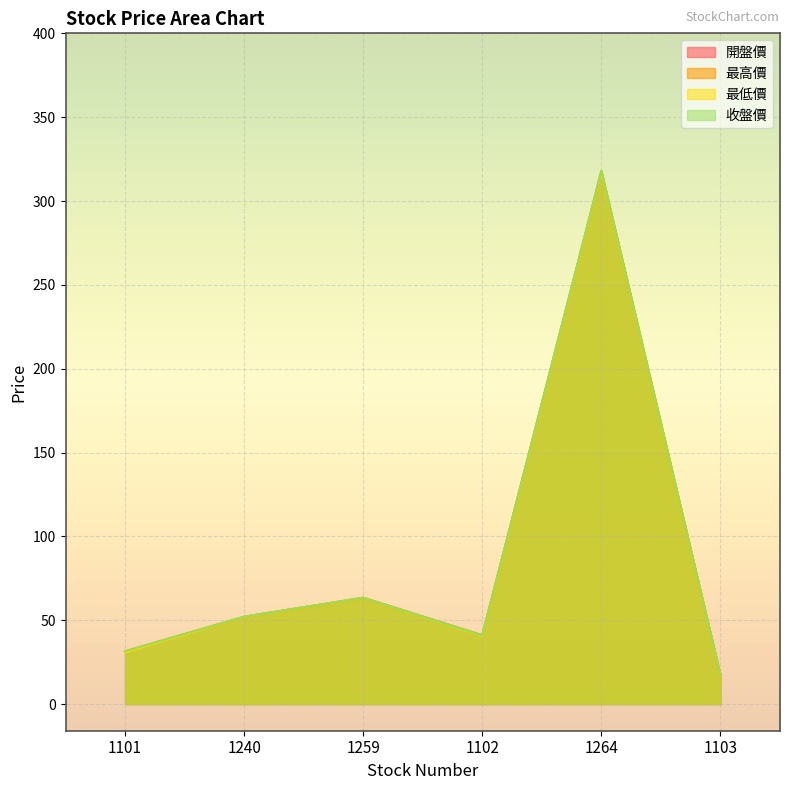

At which label does 最高價 reach its minimum?

1103